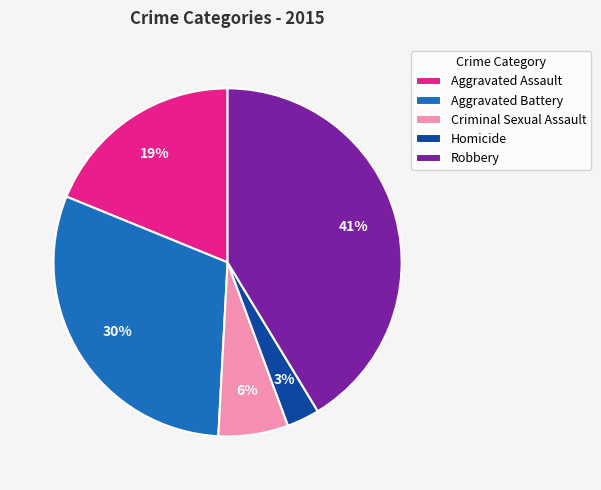

How many slices are in this pie chart?

5